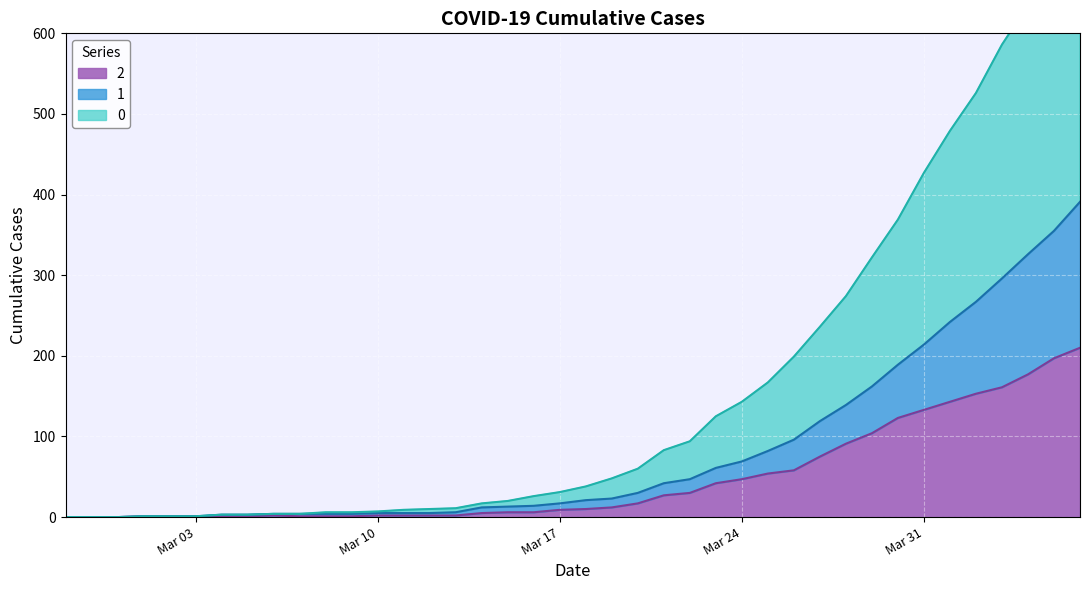

Reading left to right, transcribe all the data shown in this chart.

0: 0	0	0	1	1	1	3	3	4	4	6	6	7	9	10	11	17	20	26	31	38	48	60	83	94	125	143	167	199	236	274	322	369	427	479	526	586	635	688	744
1: 0	0	0	1	1	1	3	3	4	4	4	4	5	5	5	6	12	13	14	17	21	23	30	42	47	61	69	82	96	119	139	162	189	214	242	267	296	326	355	391
2: 0	0	0	1	1	1	1	1	2	1	1	1	2	2	2	2	5	6	6	9	10	12	17	27	30	42	47	54	58	75	91	104	123	133	143	153	161	177	197	210